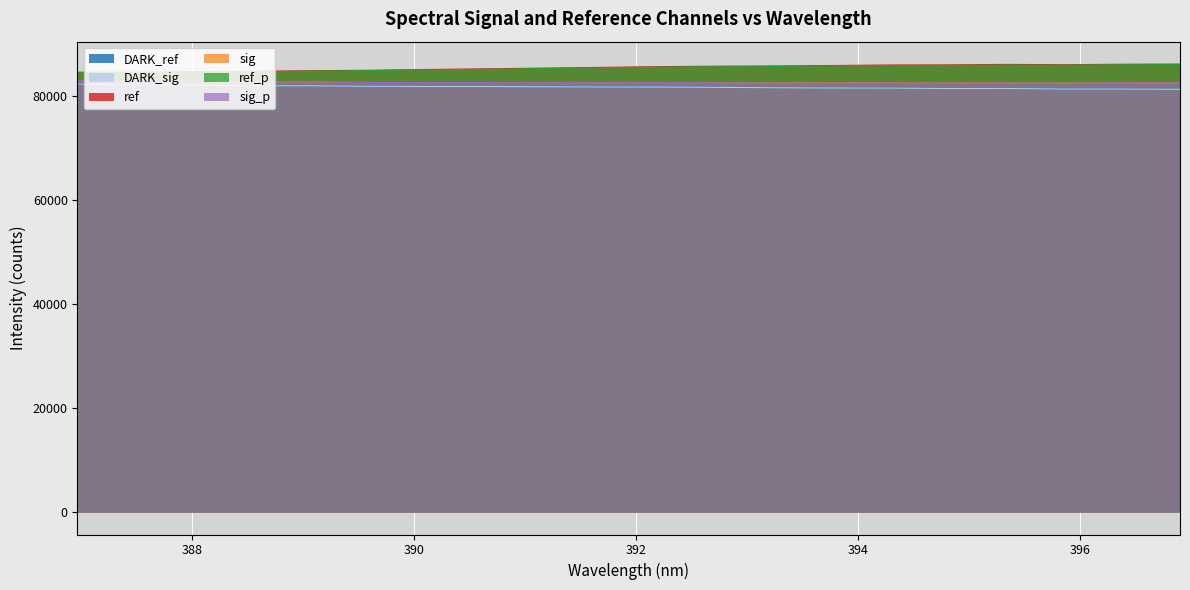

What is the minimum value shown in the chart?

81248.4